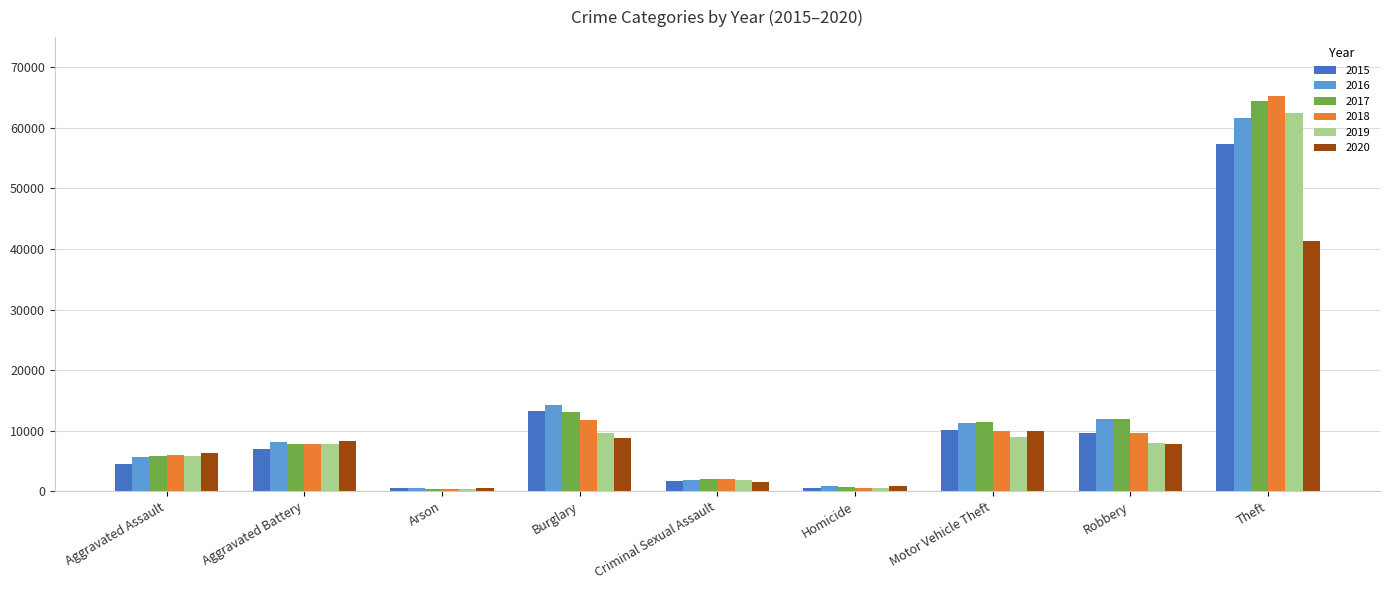

At which category does the chart reach its peak across all series?

Theft